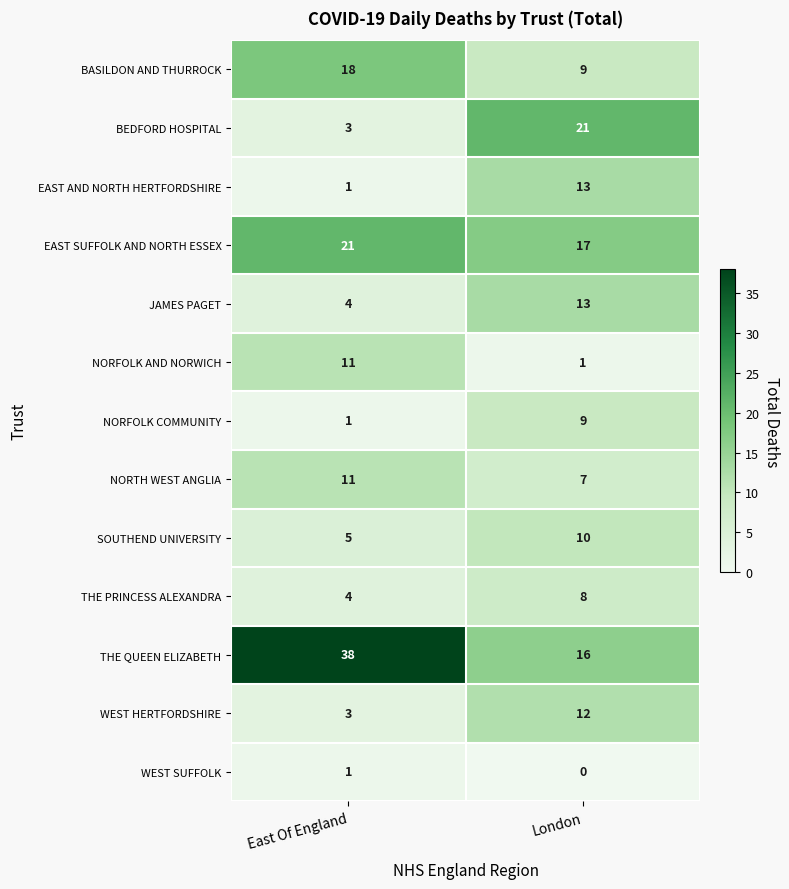

At how many categories does at least one series exceed 3?

2